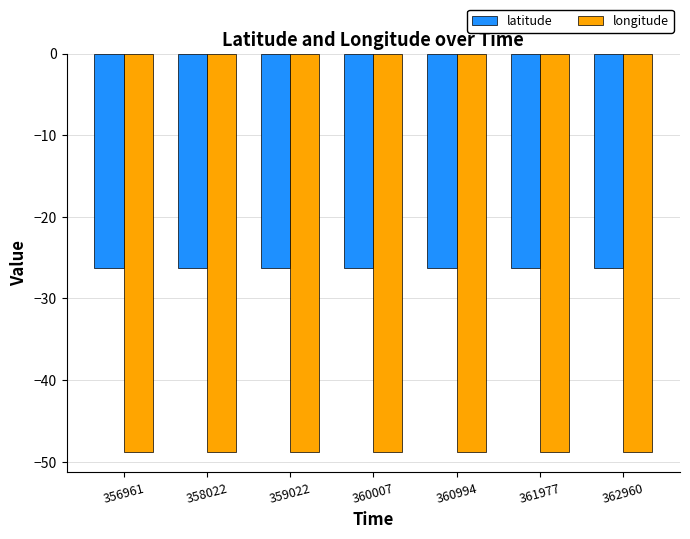

List the series in order of their overall mean, highest first.

latitude, longitude